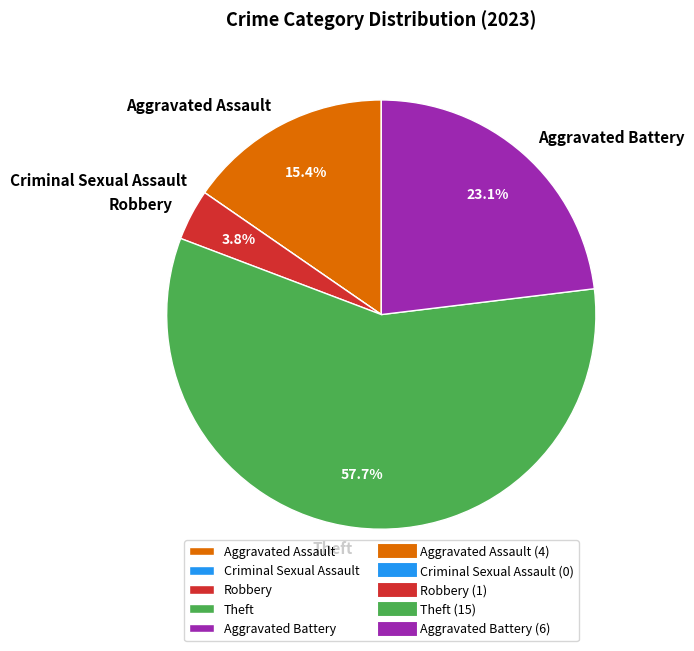

Do Robbery and Theft together represent more than half of the pie?

Yes